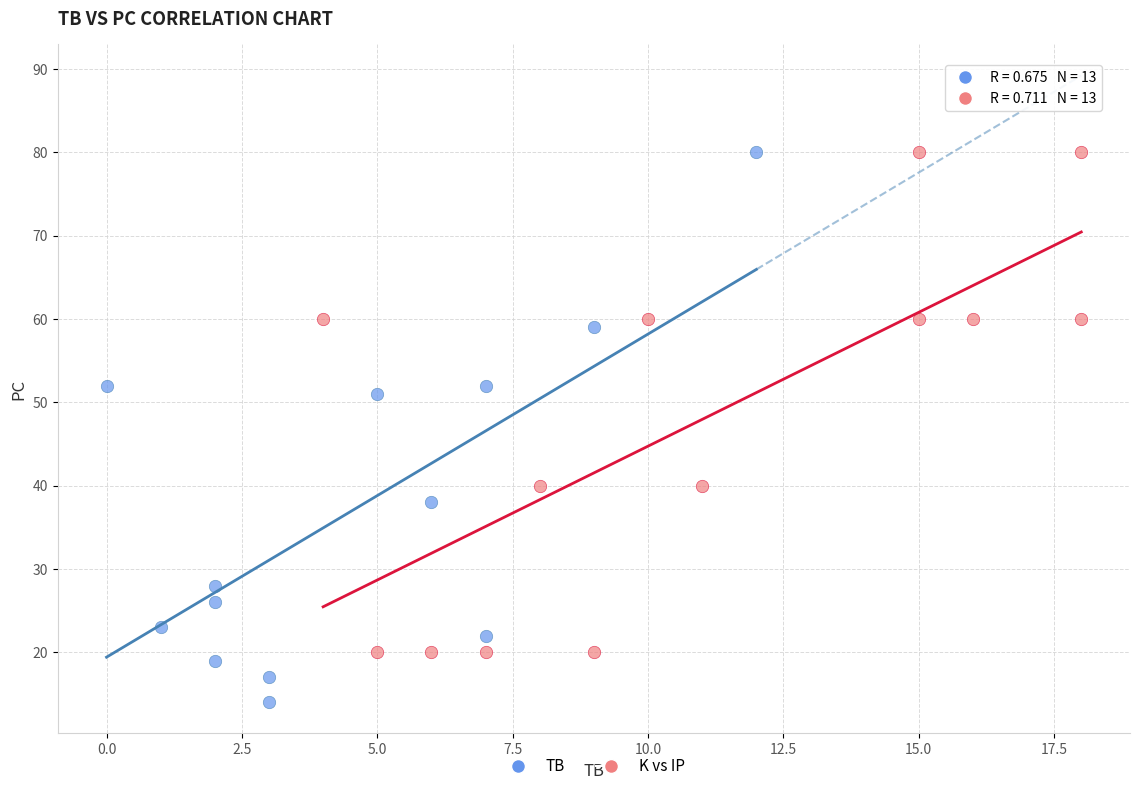

Which series has the largest Y range (max minus min)?

TB